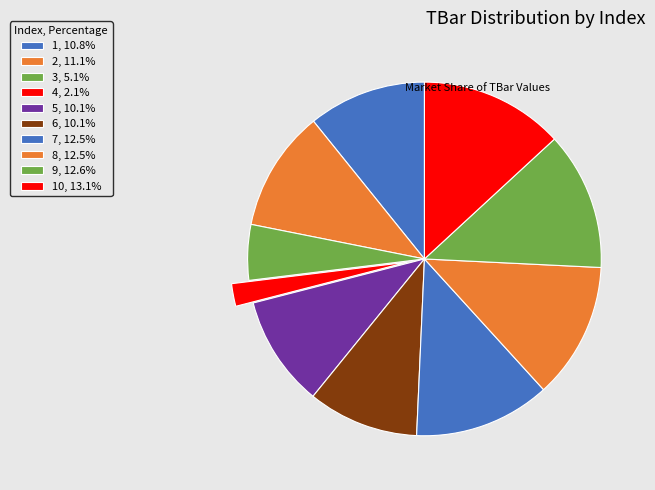

Count the number of slices in the pie.

10